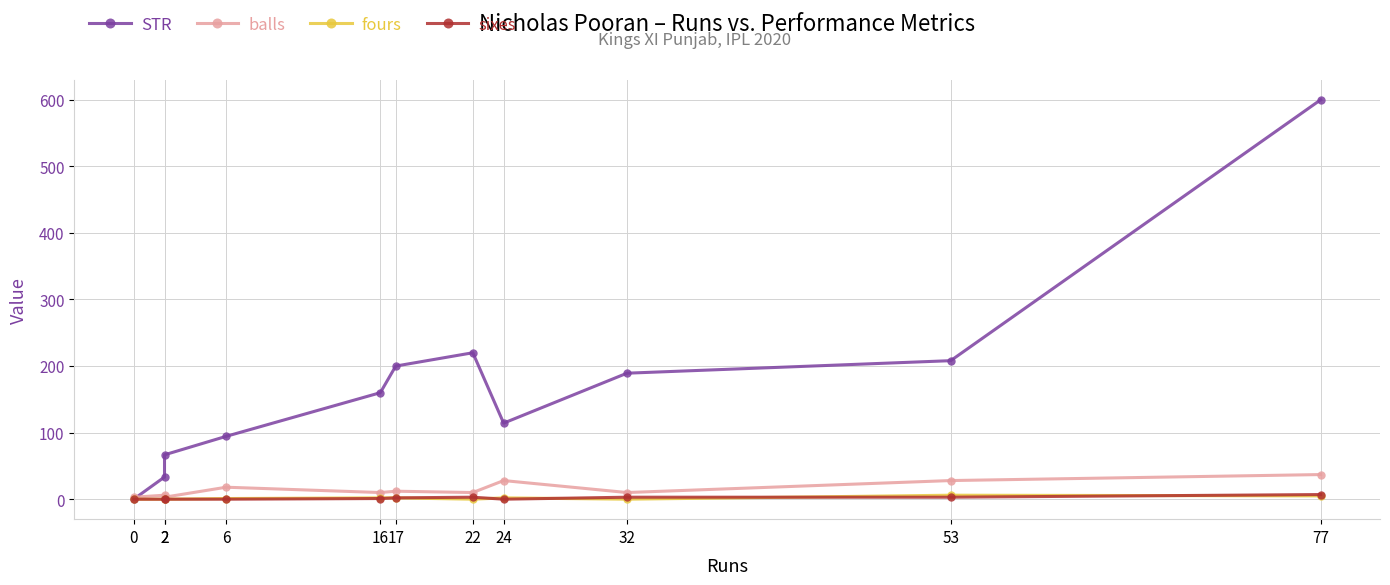

How many sixes values are between 0 and 3?

10